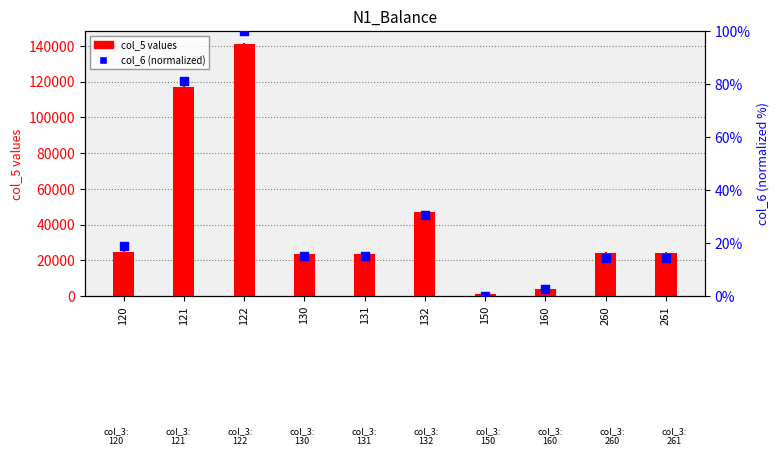

Which series reaches the maximum Y coordinate?

col_5 (primary)